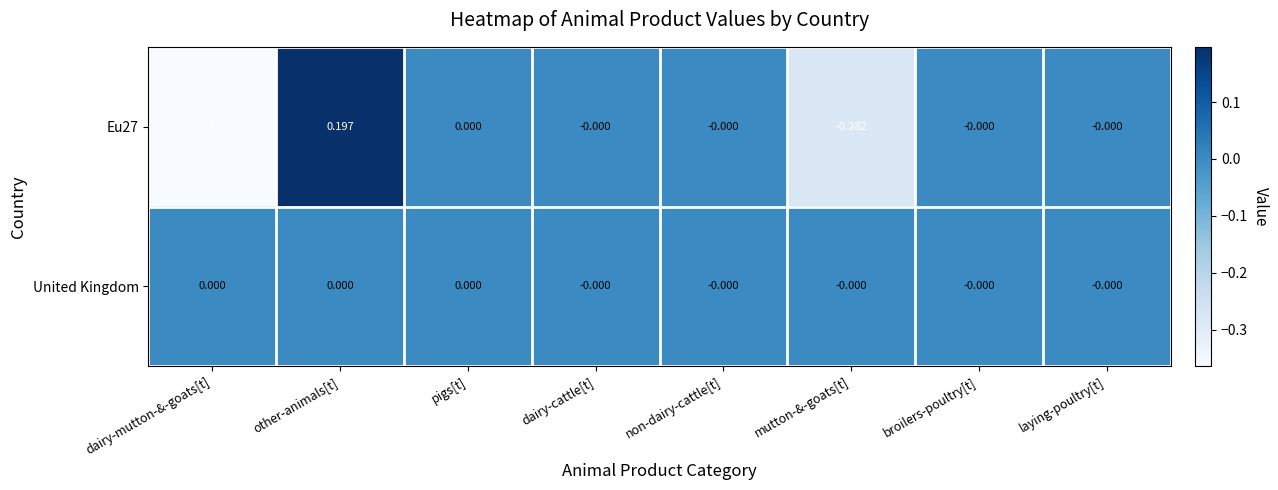

At which label does Eu27 reach its peak?

other-animals[t]